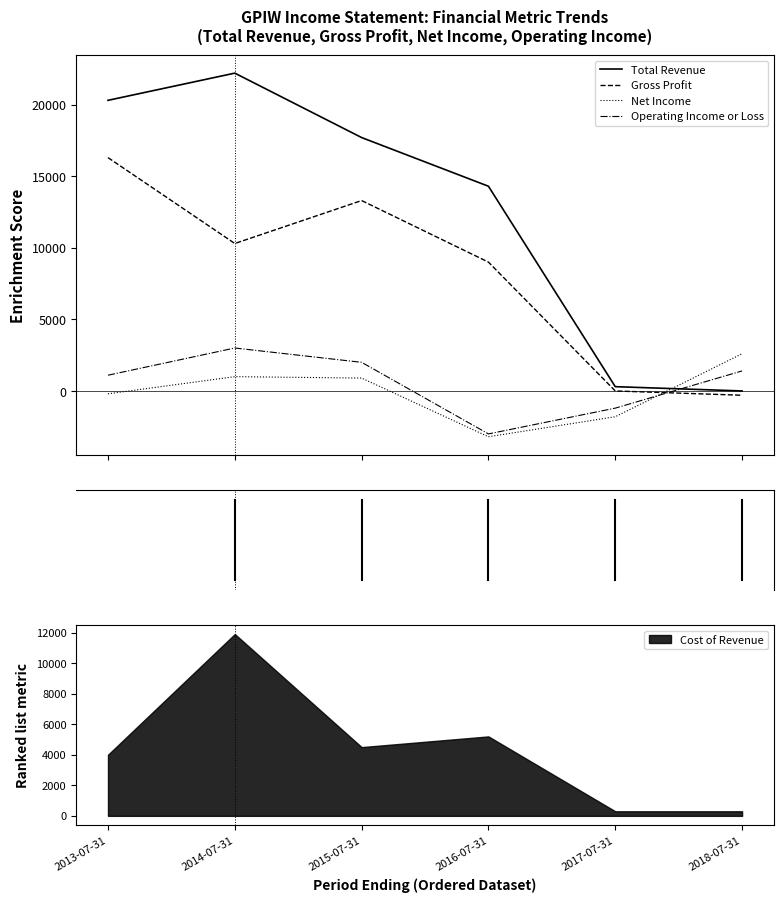

True or false: Gross Profit has a value of 5374 at 2017-07-31.

False